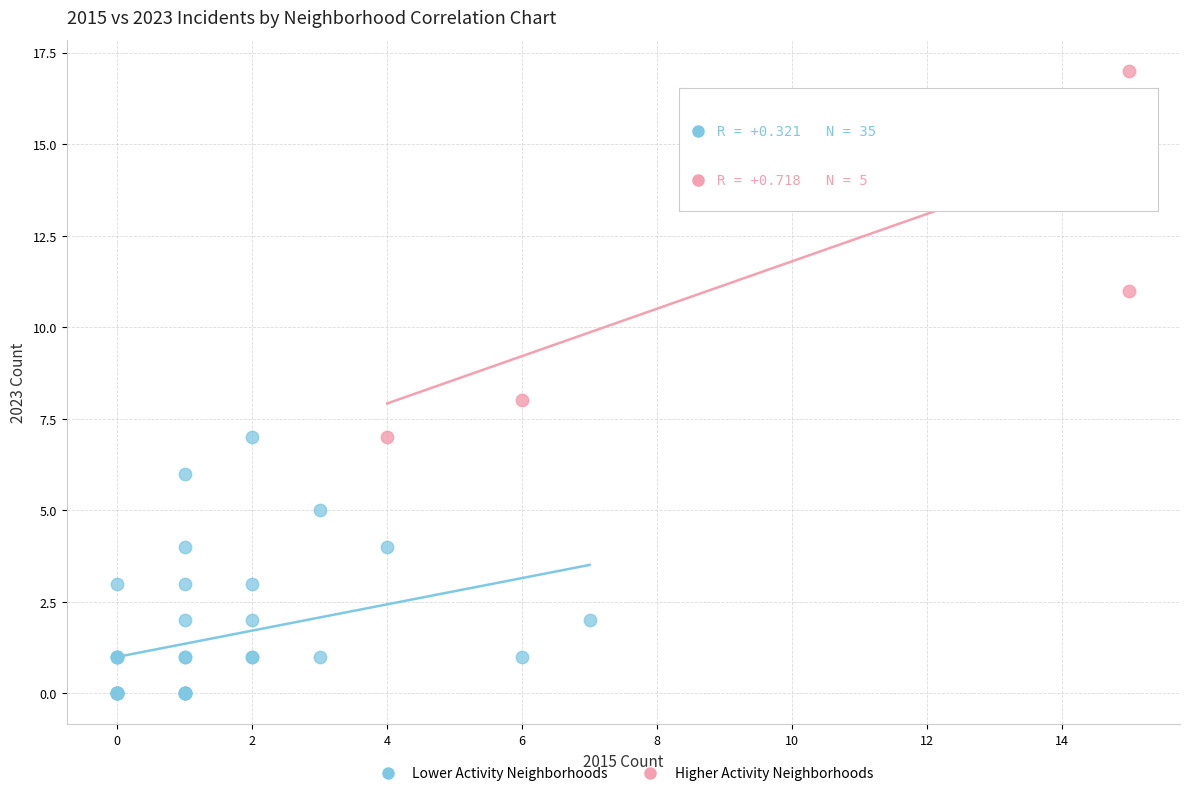

Which series has the widest spread of Y values?

Higher Activity Neighborhoods